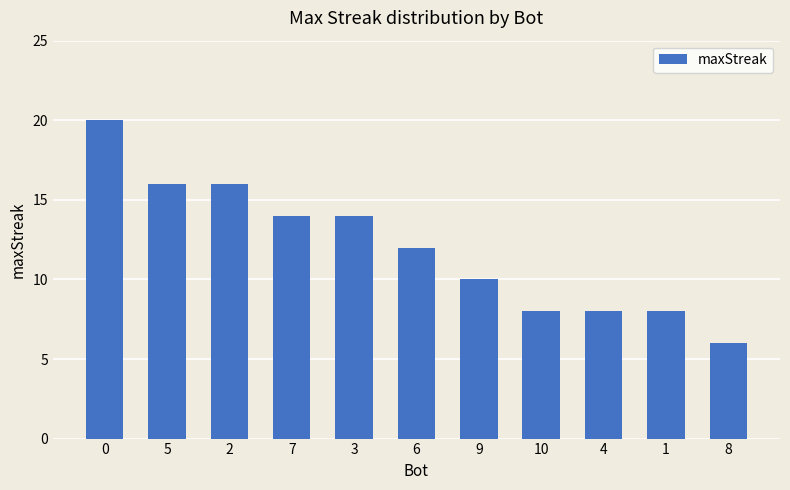

What is the minimum value shown in the chart?

6